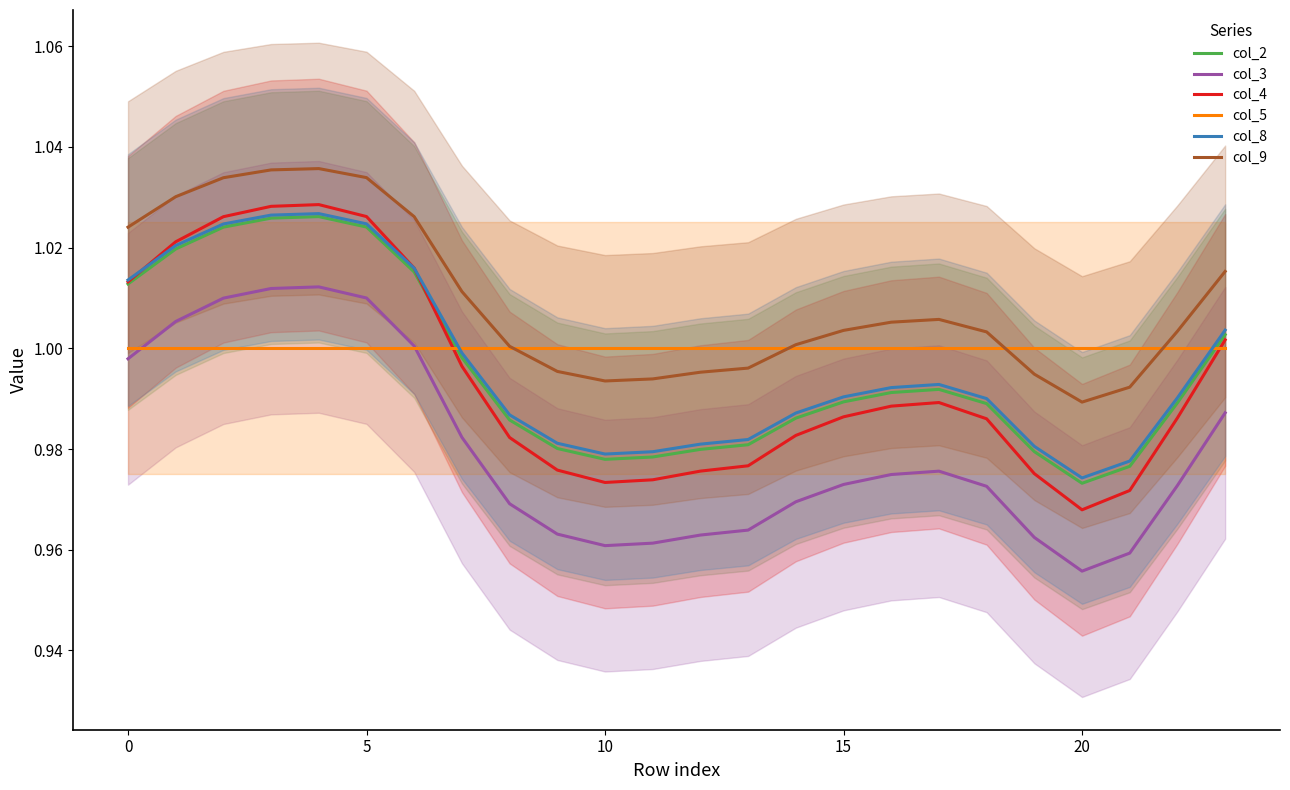

What is the value of the col_5 point at the 16th from the left?

1.0